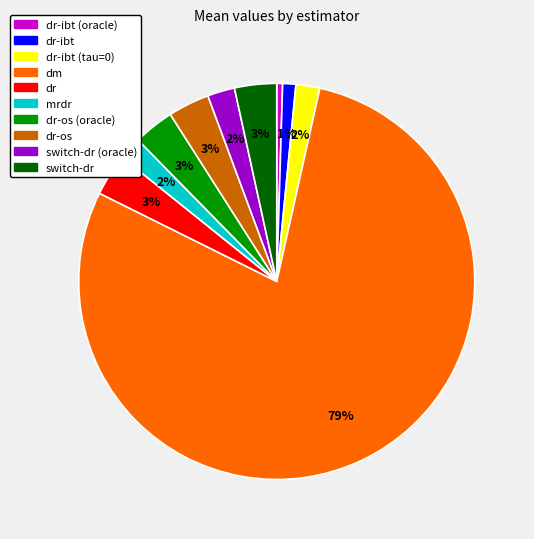

To the nearest percent, what percentage of the pie is dr?

3%